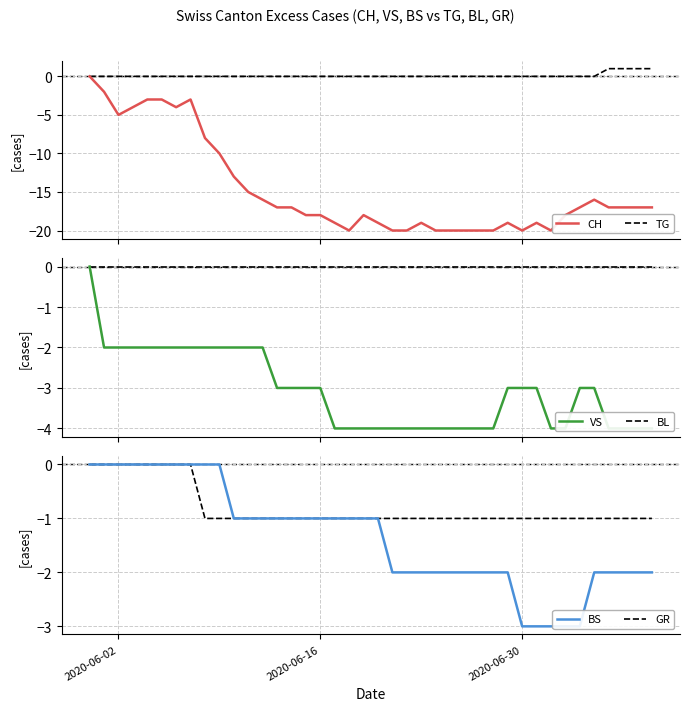

True or false: GR and CH intersect in this chart.

False